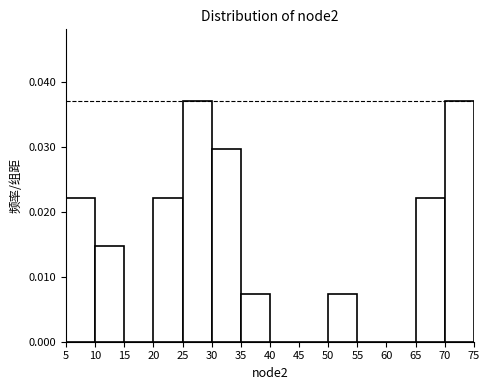

Reading left to right, list every bar in this chart as the range it spans on the x-axis followed by its height. The values are not printed on the chart, so give them approximately, as read against the axis.

5 to 10: 0.022
10 to 15: 0.015
15 to 20: 0
20 to 25: 0.022
25 to 30: 0.037
30 to 35: 0.030
35 to 40: 0.007
40 to 45: 0
45 to 50: 0
50 to 55: 0.007
55 to 60: 0
60 to 65: 0
65 to 70: 0.022
70 to 75: 0.037